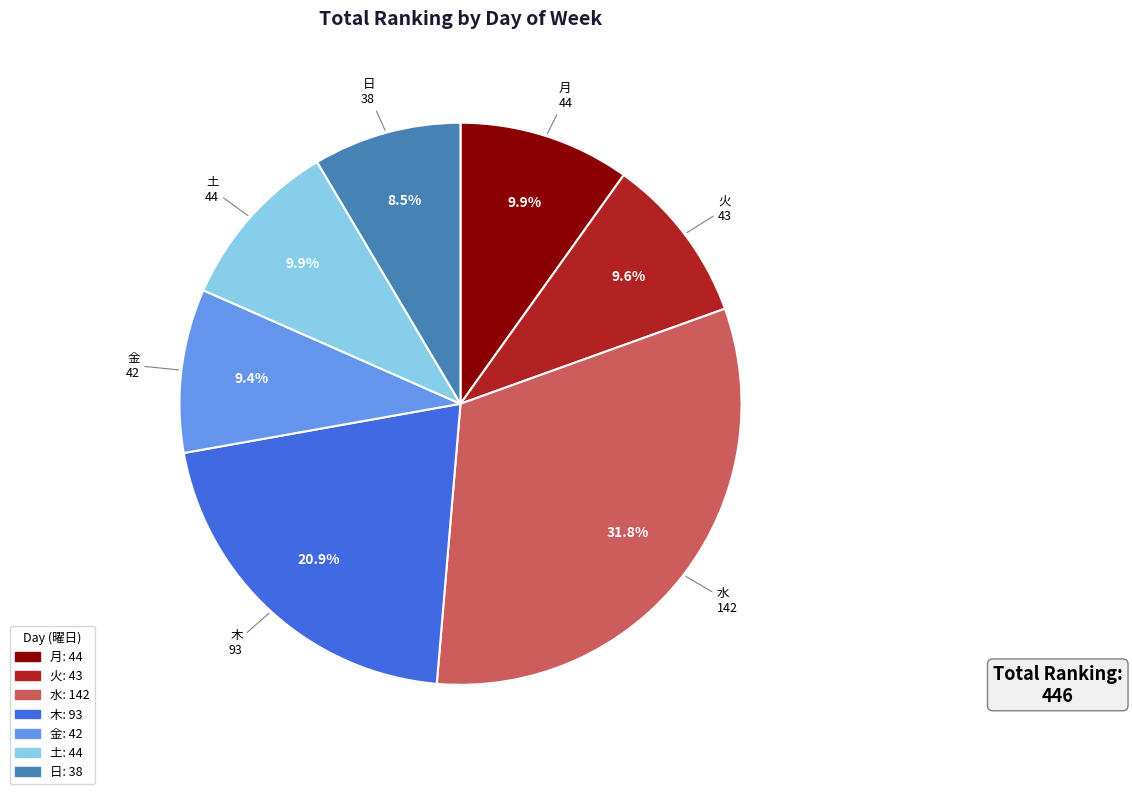

To the nearest percent, what percentage of the pie is 水?

32%